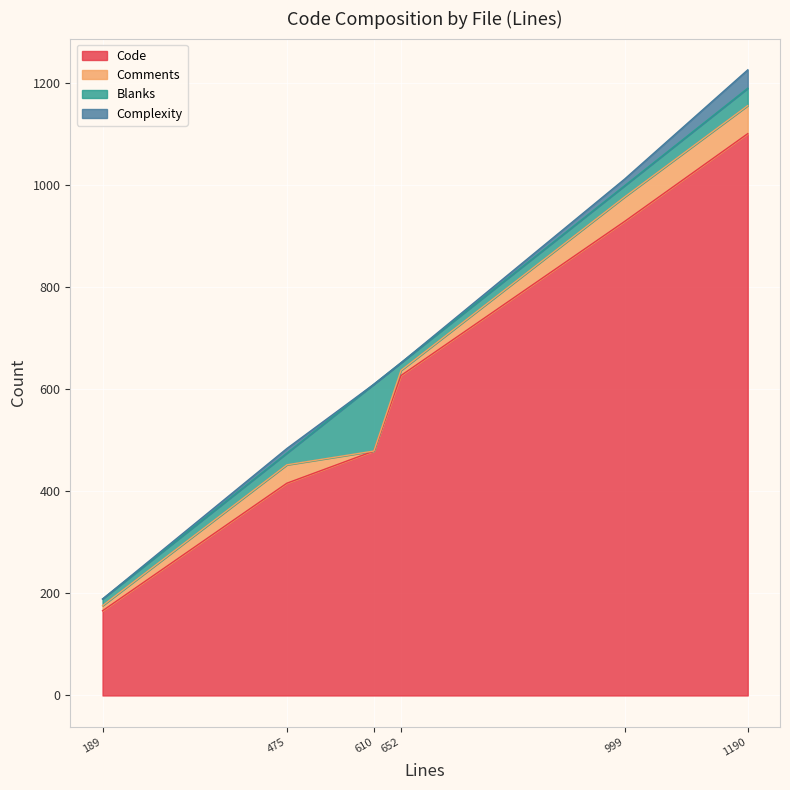

True or false: Code and Blanks intersect in this chart.

False